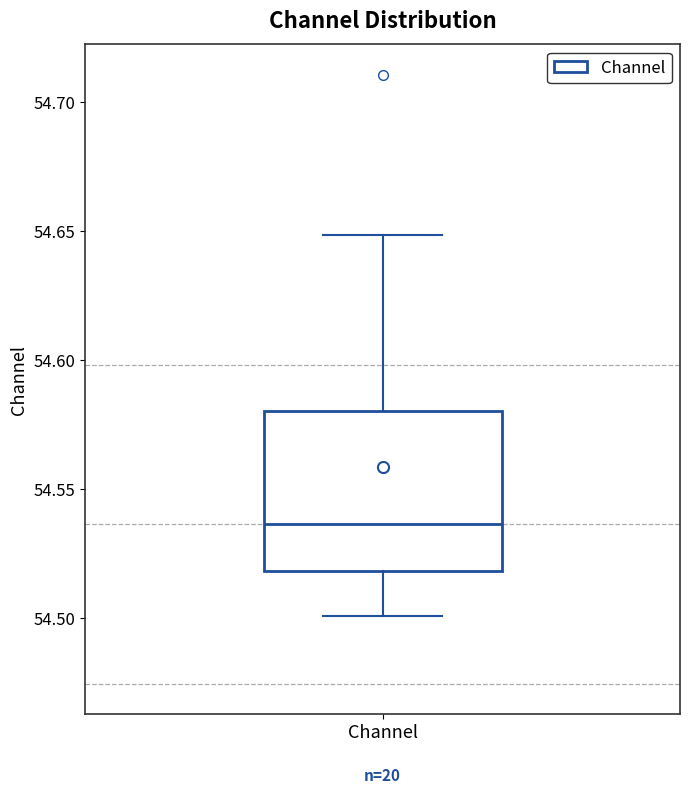

Where does the lower whisker of the box for Channel end on the y-axis? The values are not printed on the chart, so give them approximately, as read against the axis.

54.500